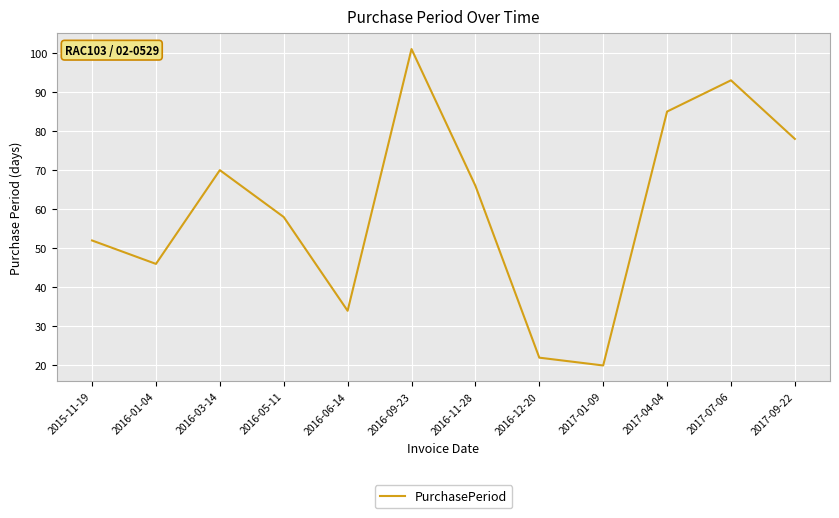

What is the maximum value shown in the chart?

101